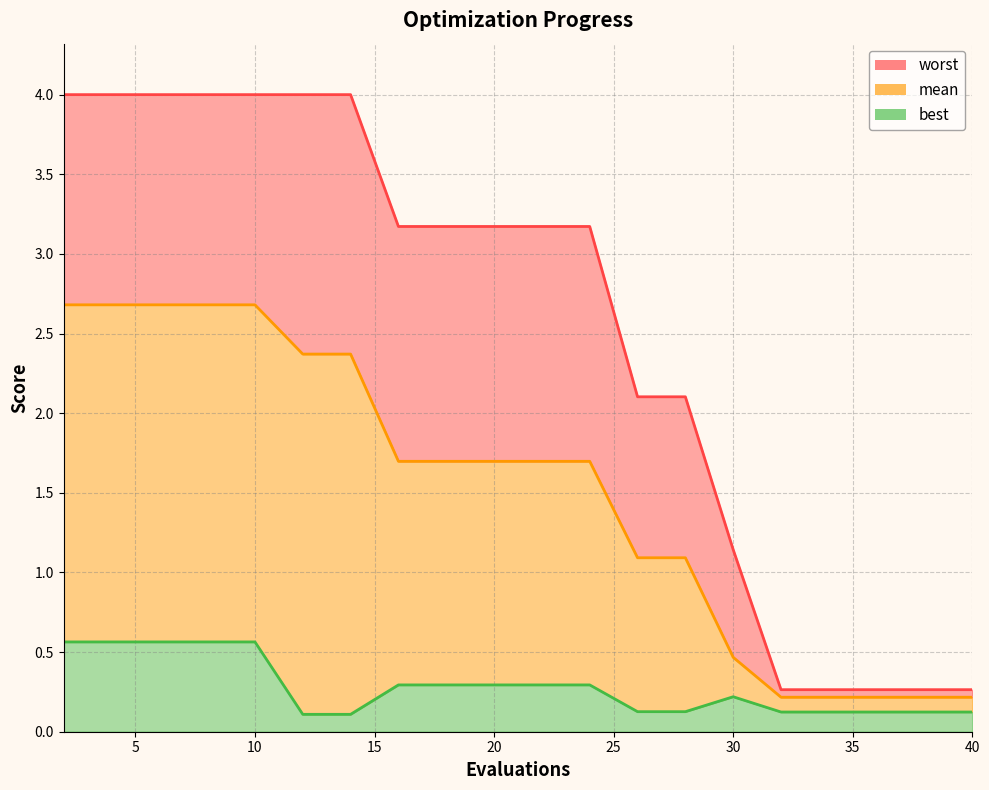

Which category has the highest value in the best series?

2